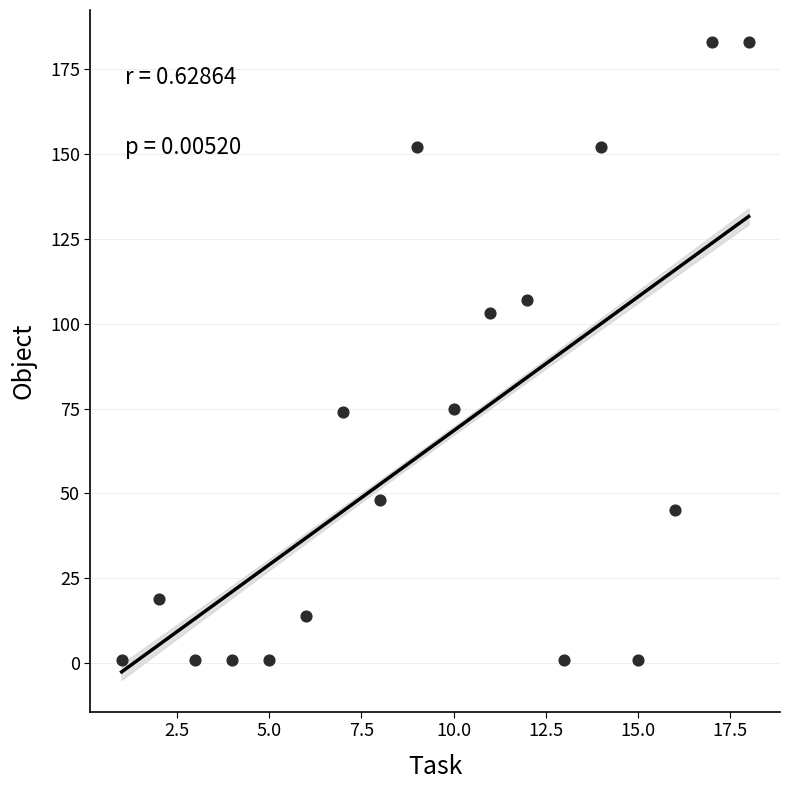

What Y value in the scatter plot is closest to 92?

103